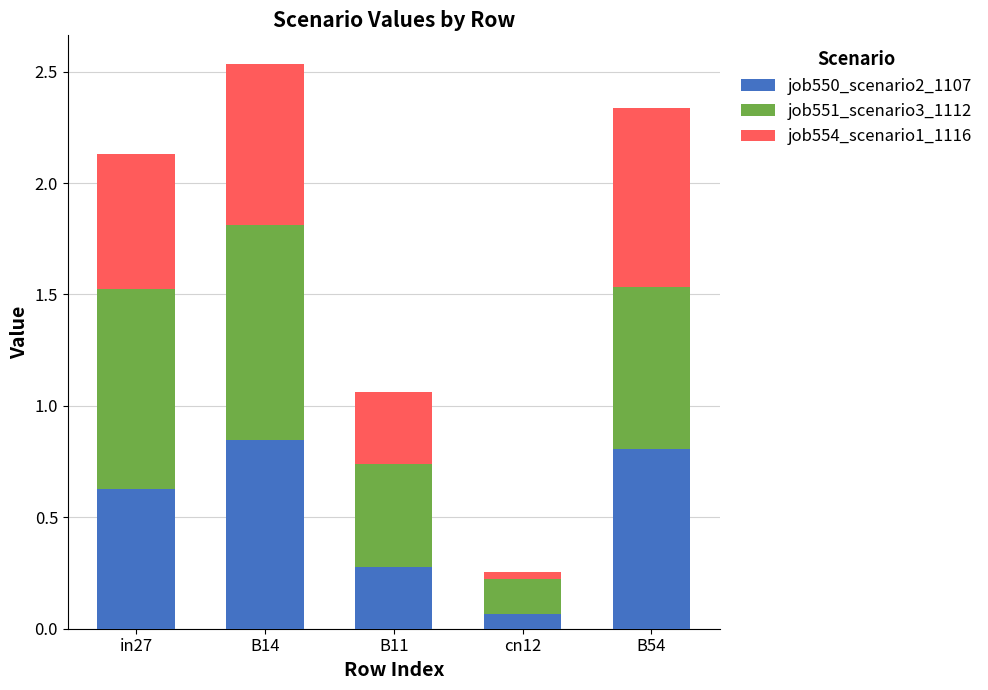

At which category is the sum across all series the highest?

B14